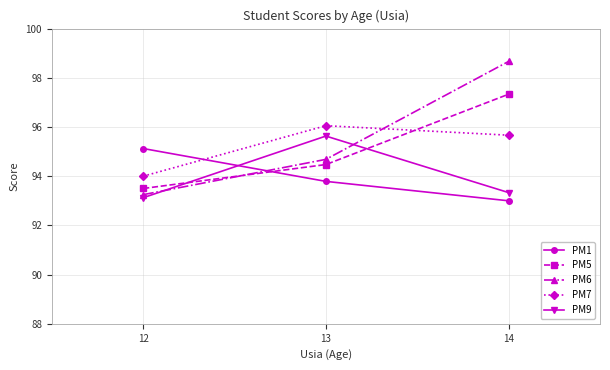

Is this an area chart (filled region under the line)?

No